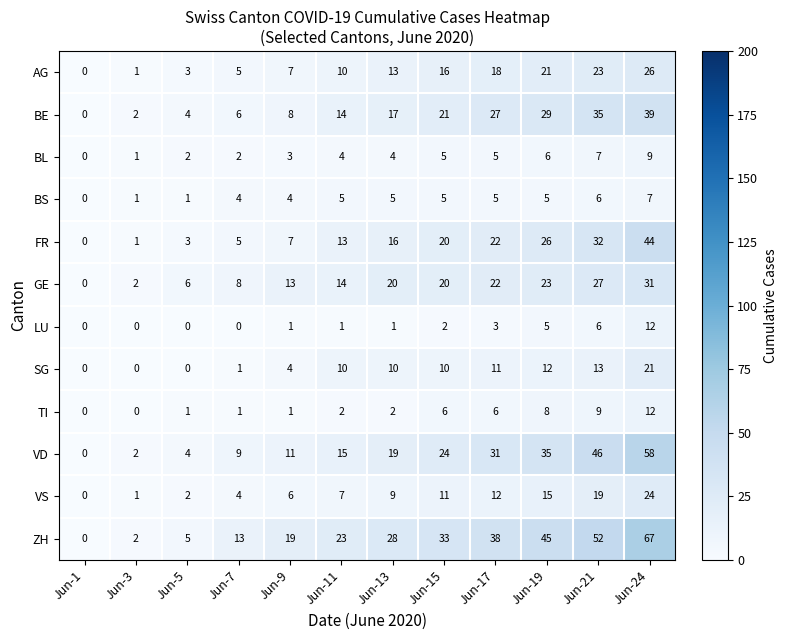

At which label does VD reach its peak?

Jun-24